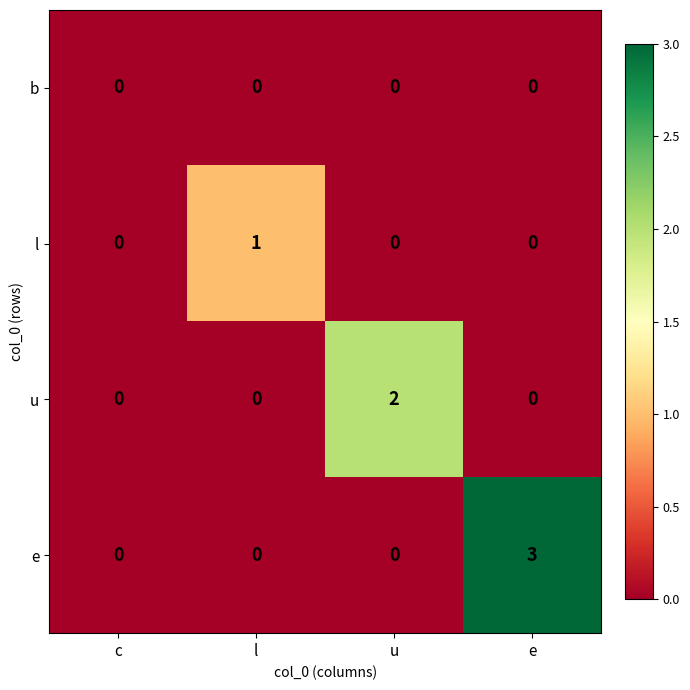

Reading right to left, extract all data points from this chart.

b: 0	0	0	0
l: 0	0	1	0
u: 0	2	0	0
e: 3	0	0	0